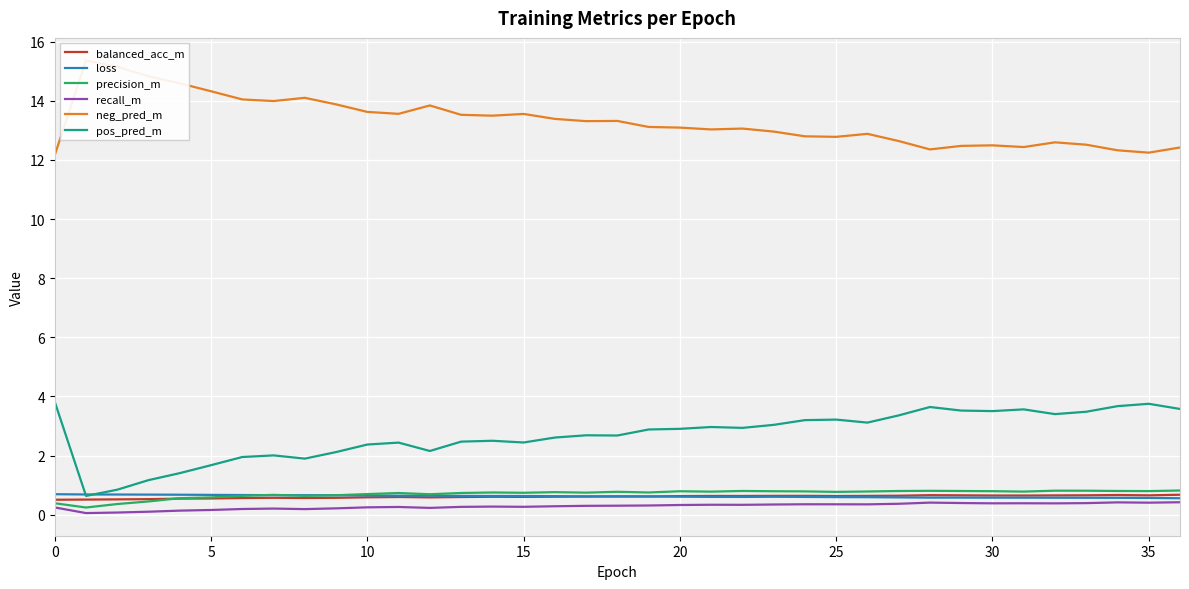

What is the greatest value displayed?

15.4